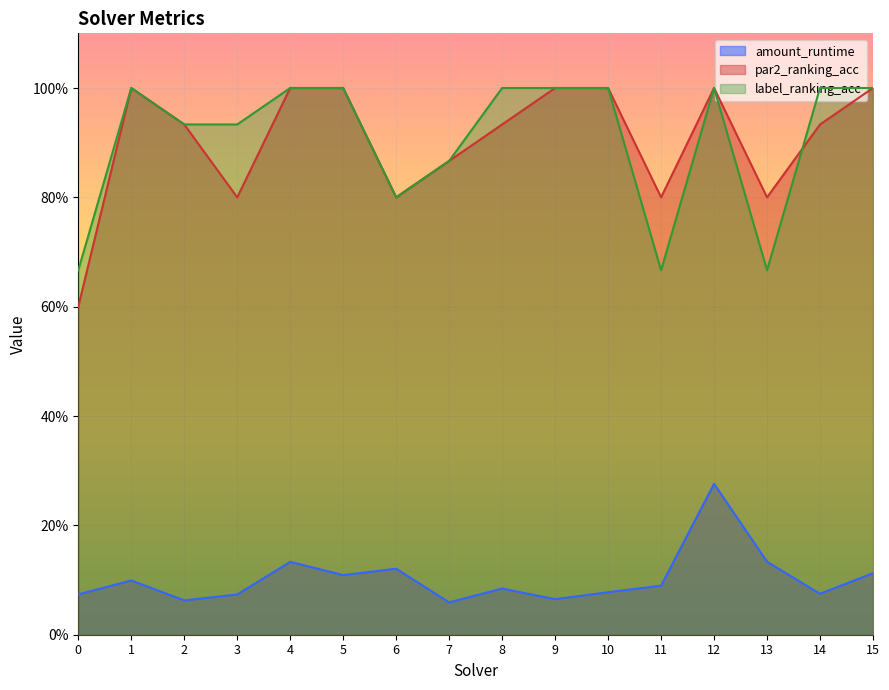

What is the spread (max minus min) of values at 13?

0.7